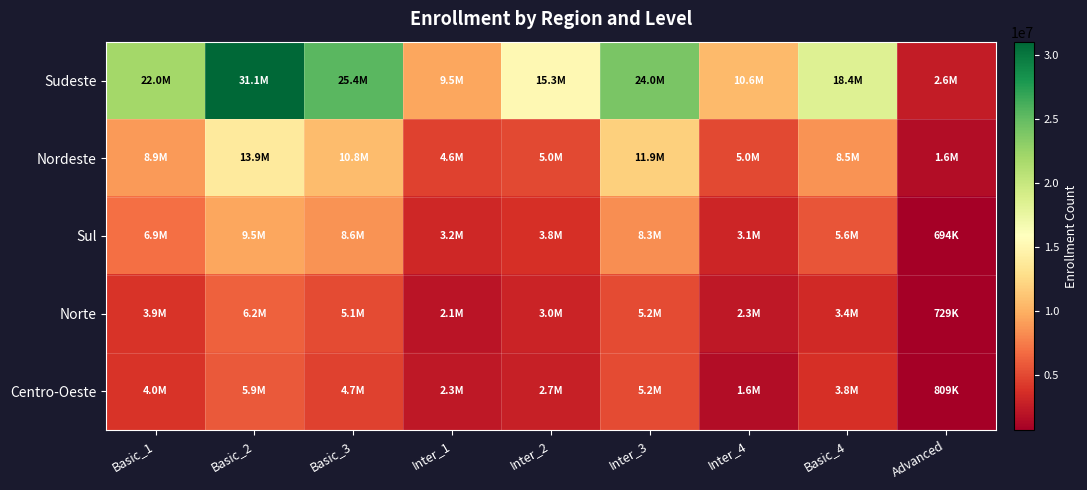

Which series has the largest range (max minus min)?

Sudeste